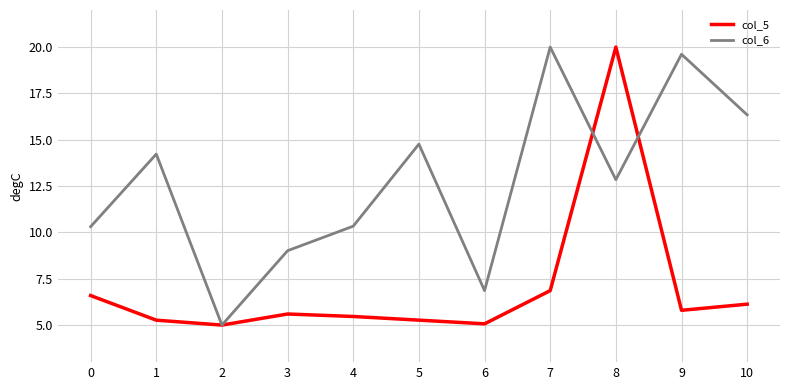

The col_6 series shows 5.5 at 10. True or false?

False